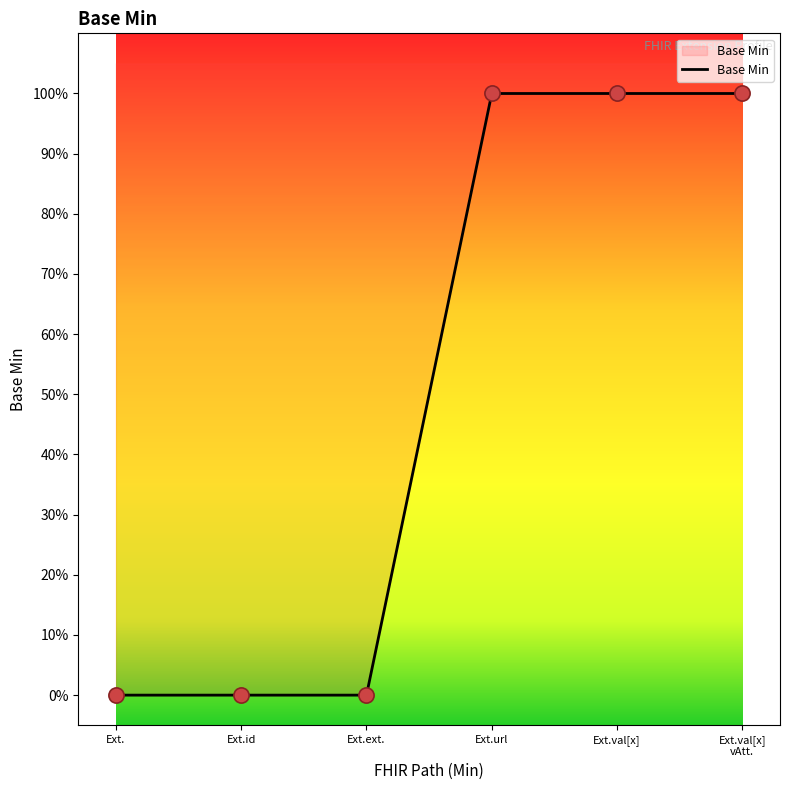

What is the change in value from Ext.id to Ext.url?

+1